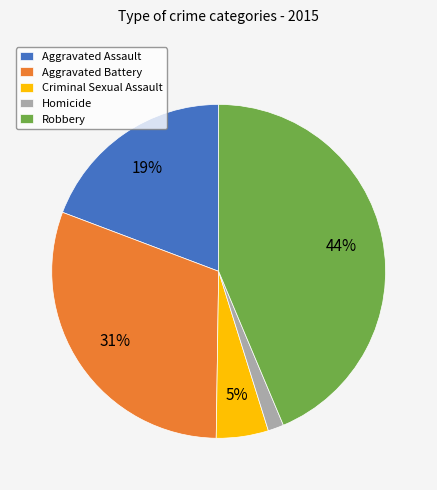

Rank the categories by value from lowest to highest.

Homicide, Criminal Sexual Assault, Aggravated Assault, Aggravated Battery, Robbery